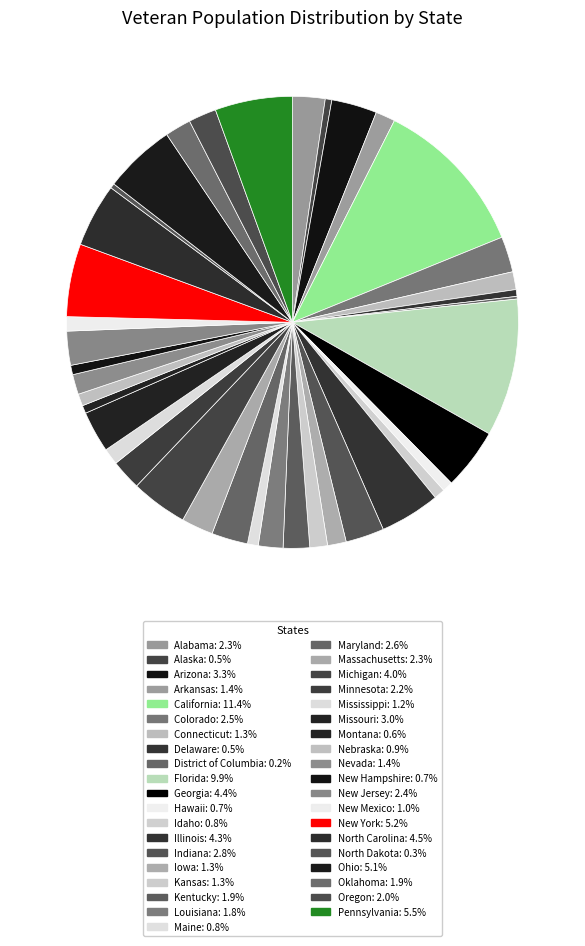

Rank the categories by value from lowest to highest.

District of Columbia, North Dakota, Alaska, Delaware, Montana, New Hampshire, Hawaii, Maine, Idaho, Nebraska, New Mexico, Mississippi, Kansas, Connecticut, Iowa, Arkansas, Nevada, Louisiana, Oklahoma, Kentucky, Oregon, Minnesota, Massachusetts, Alabama, New Jersey, Colorado, Maryland, Indiana, Missouri, Arizona, Michigan, Illinois, Georgia, North Carolina, Ohio, New York, Pennsylvania, Florida, California